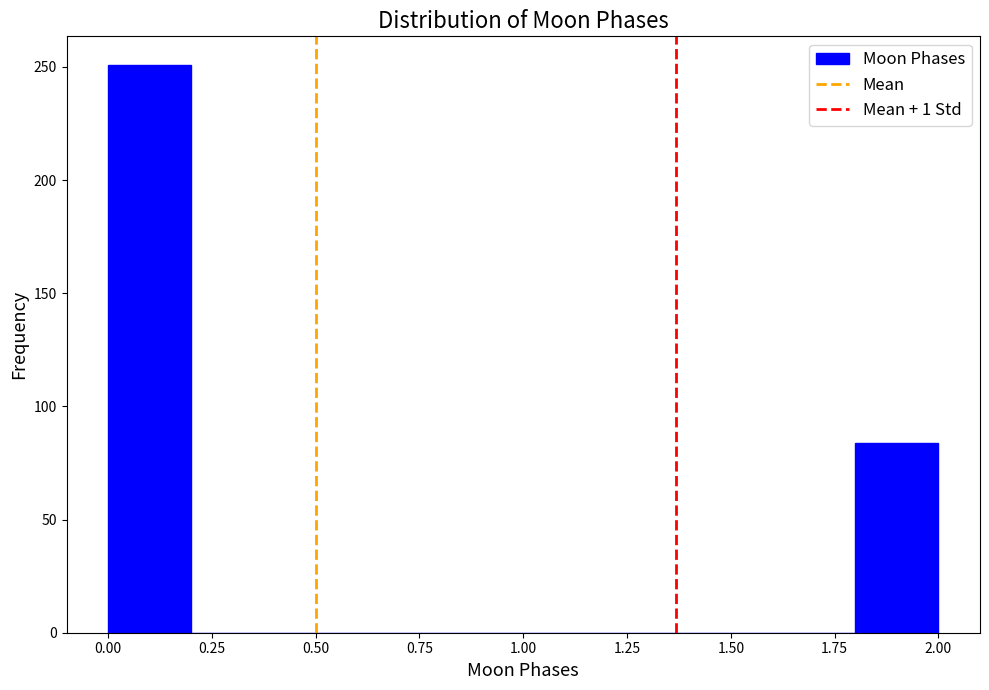

How tall is the bar that spans 0.0 to 0.2 on the x-axis? The values are not printed on the chart, so give them approximately, as read against the axis.

250